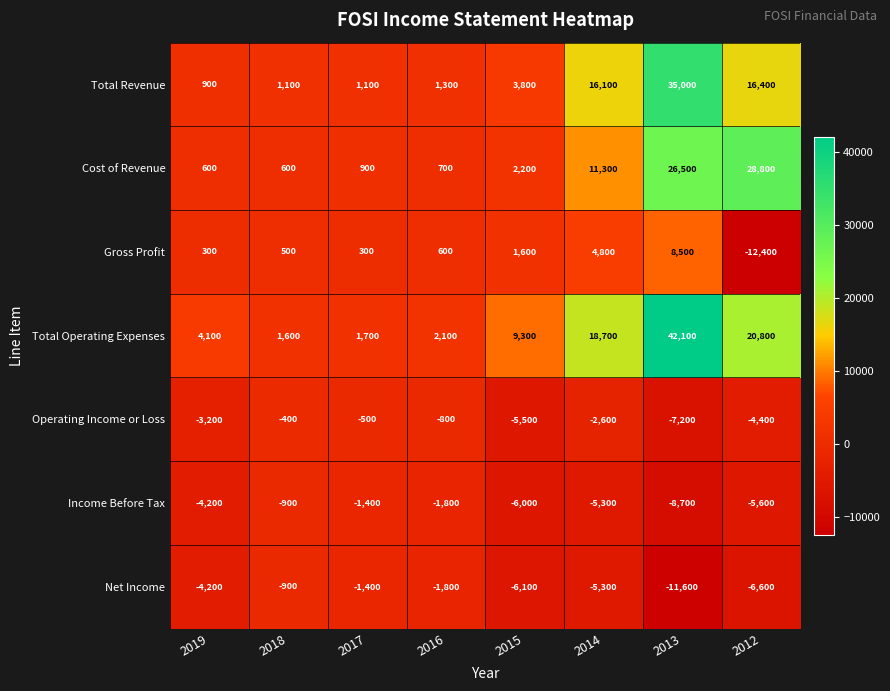

Is it true that Total Revenue equals 16100 at 2014?

True